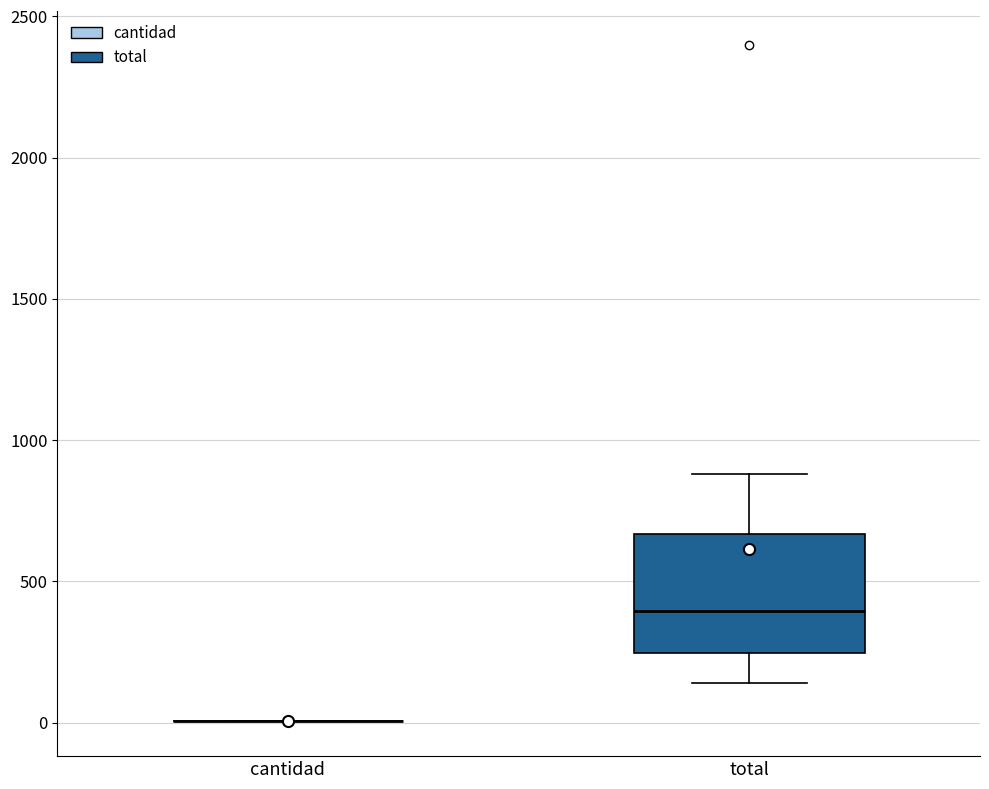

Reading left to right, transcribe this box plot: for each box, give where its median line is, the range the box spans, and where its two whiskers end, as read against the y-axis. The values are not printed on the chart, so give them approximately, as read against the axis.

cantidad: box collapsed to a line at 0, whiskers 0 to 0
total: median 400, box 250 to 650, whiskers 150 to 900